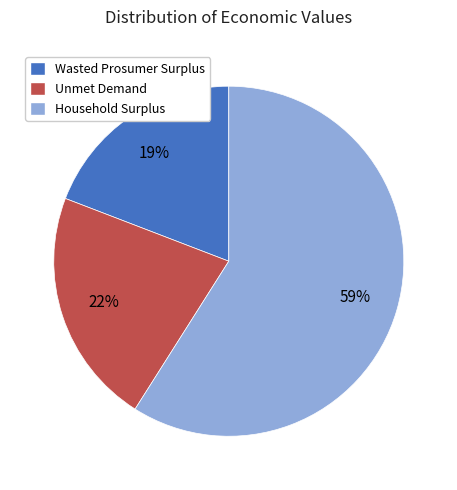

Which slice represents more than half of the pie?

Household Surplus